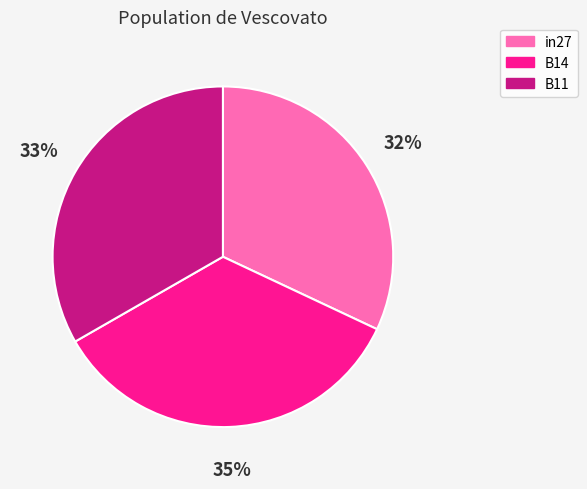

Does any single category account for the majority?

No